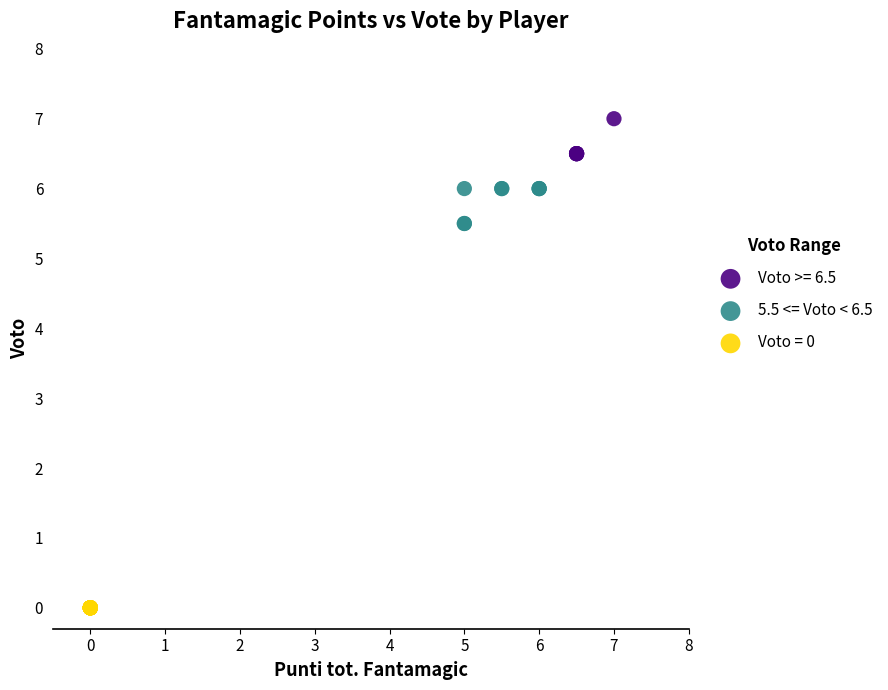

Which series reaches the maximum Y coordinate?

Voto >= 6.5